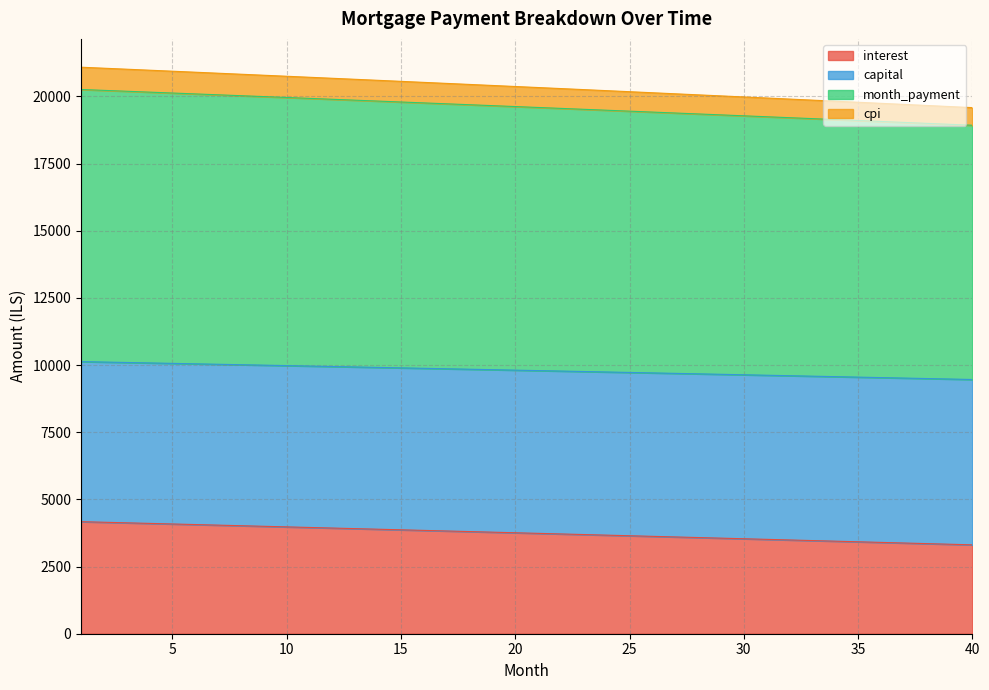

True or false: capital and month_payment intersect in this chart.

False